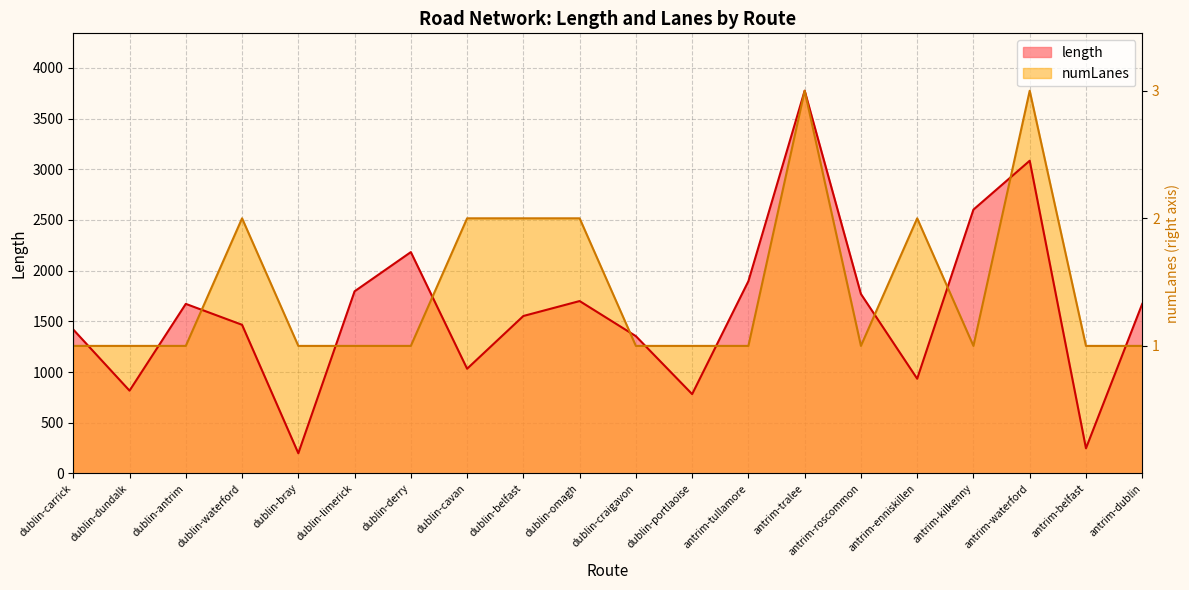

What are all the series names shown in the legend?

length, numLanes